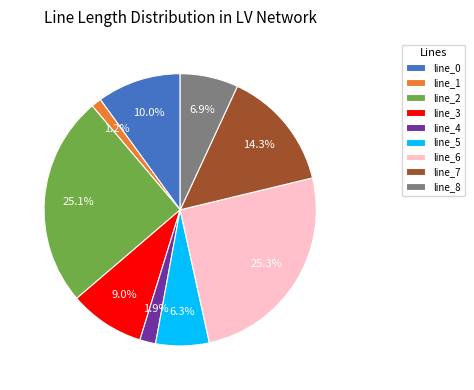

What percentage do line_8 and line_5 together represent?

13.2%